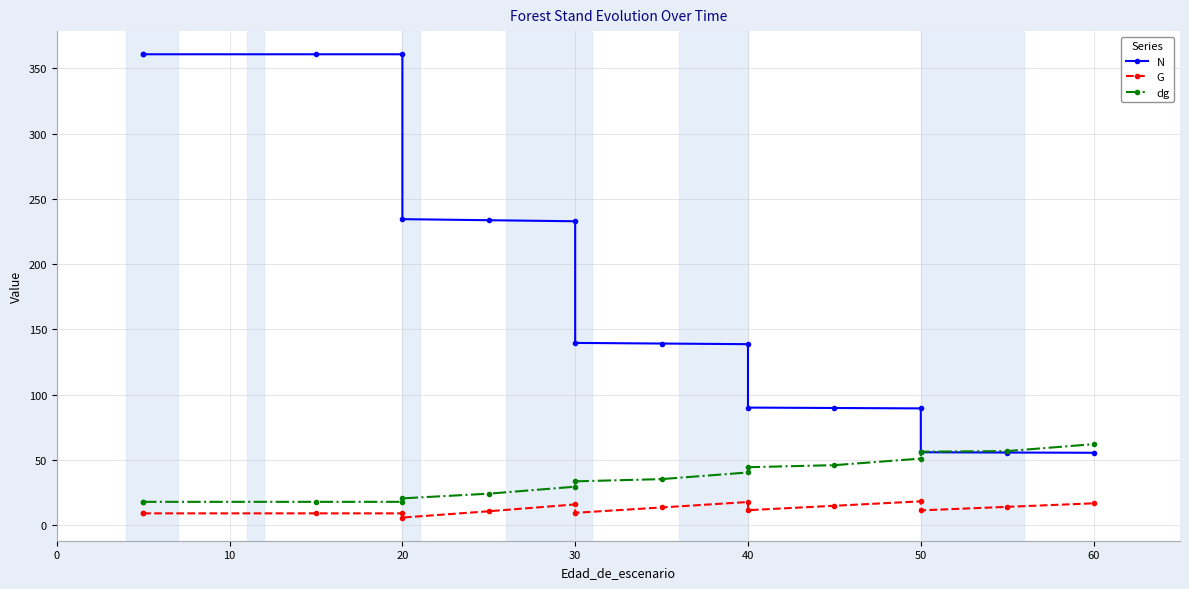

What is the minimum value for N?

55.6